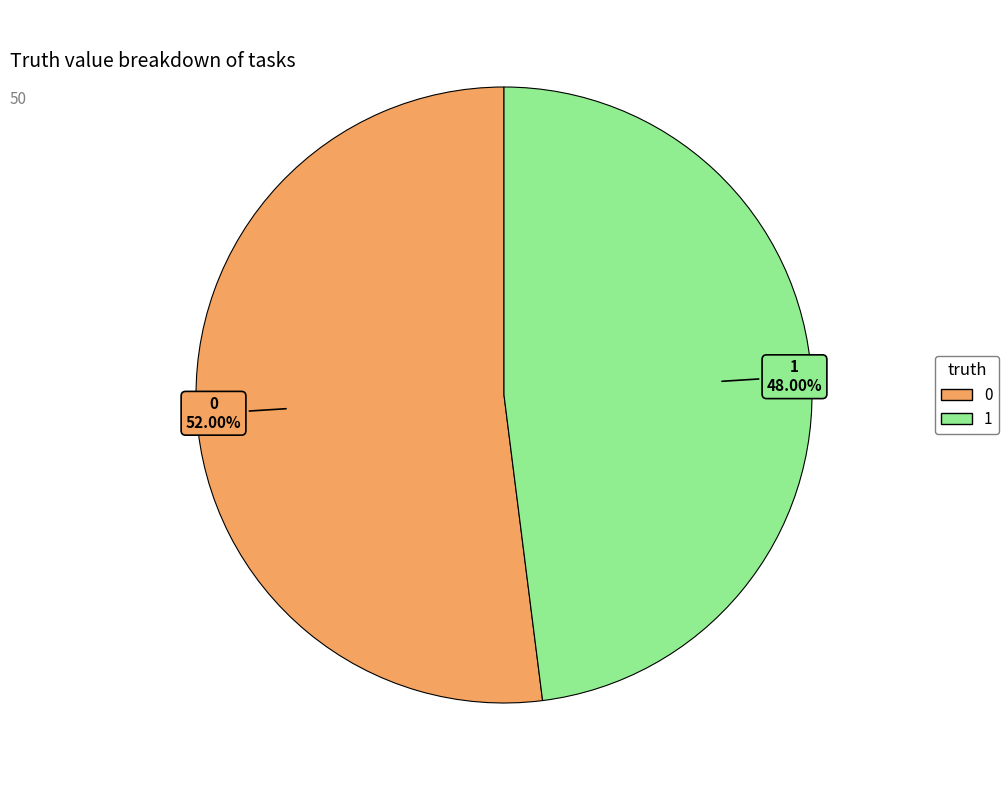

Does any single category account for the majority?

Yes